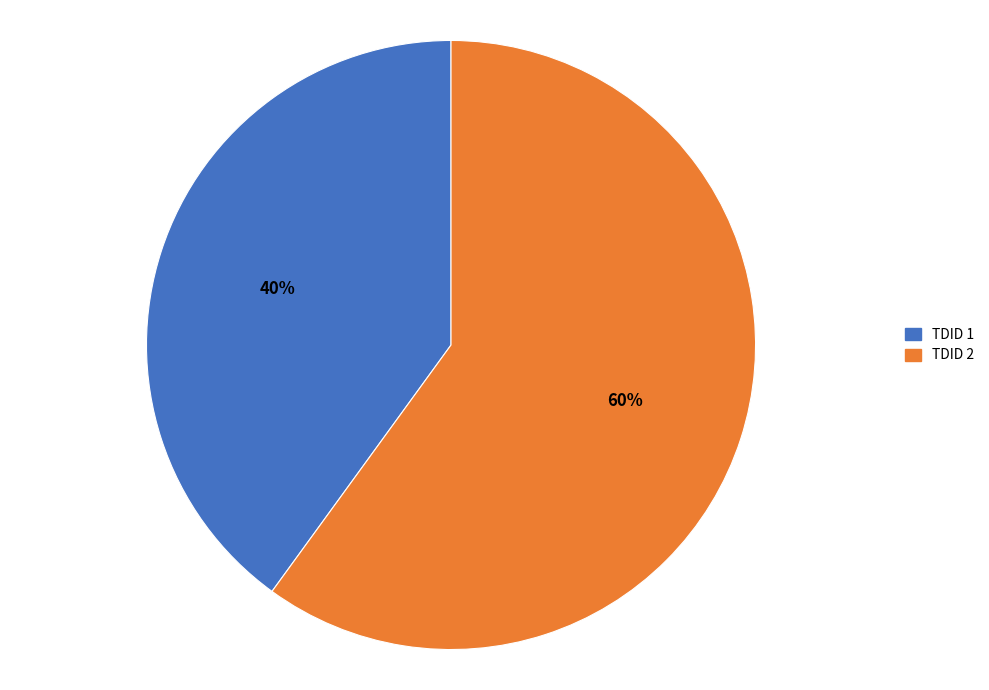

What percentage is the TDID 1 slice, to the nearest percent?

40%